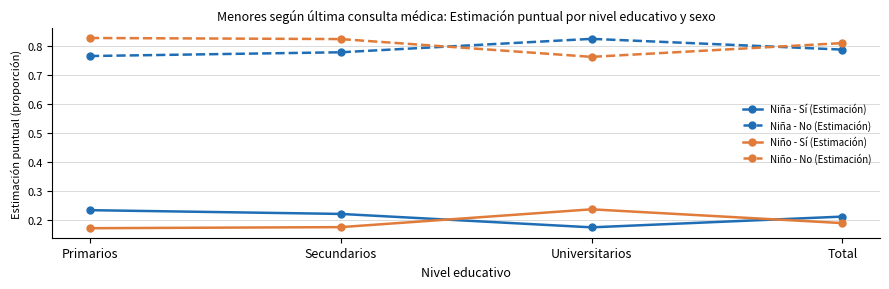

What are all the series names shown in the legend?

Niña - Sí (Estimación), Niña - No (Estimación), Niño - Sí (Estimación), Niño - No (Estimación)